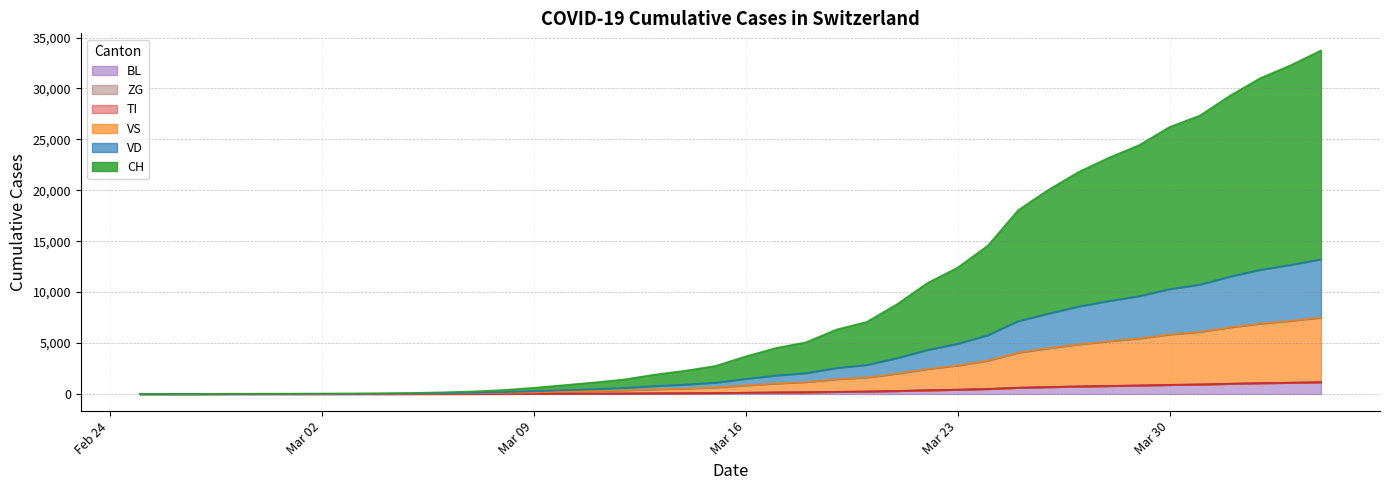

True or false: VD has a value of 7888 at 2020-03-26.

True